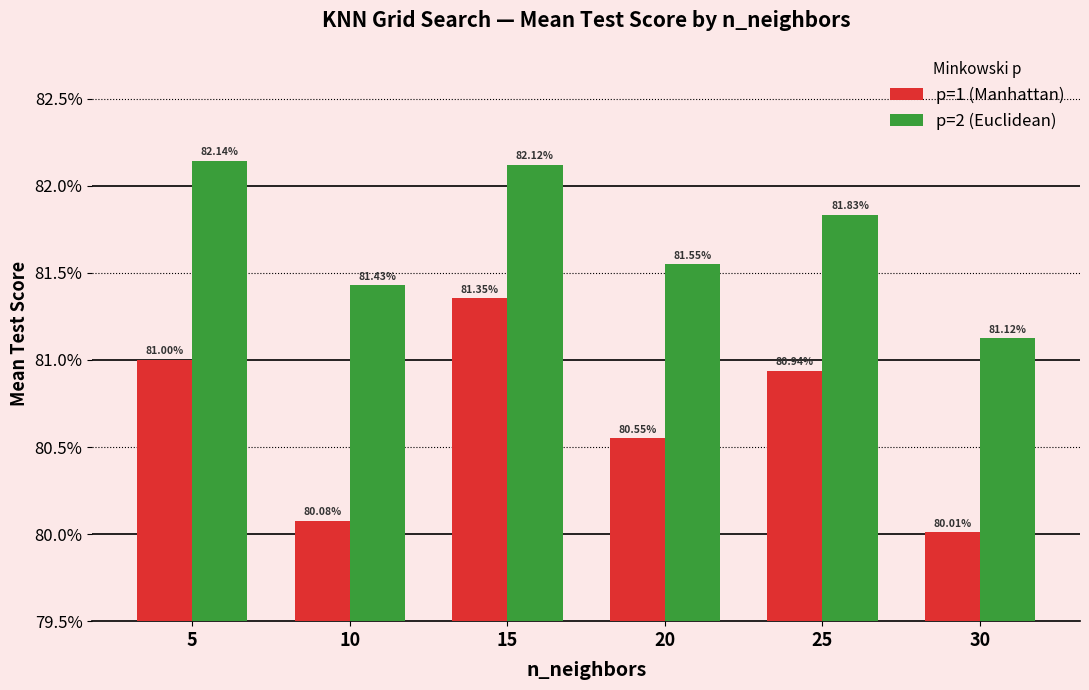

At which label does p=2 (Euclidean) reach its peak?

5